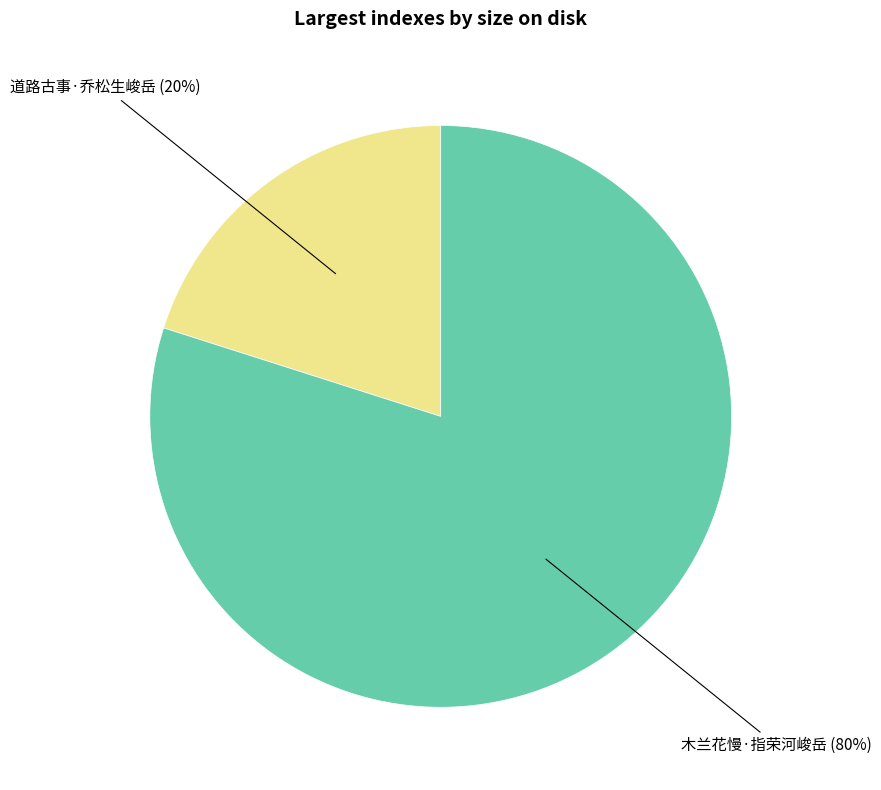

Is there a majority slice in this chart?

Yes